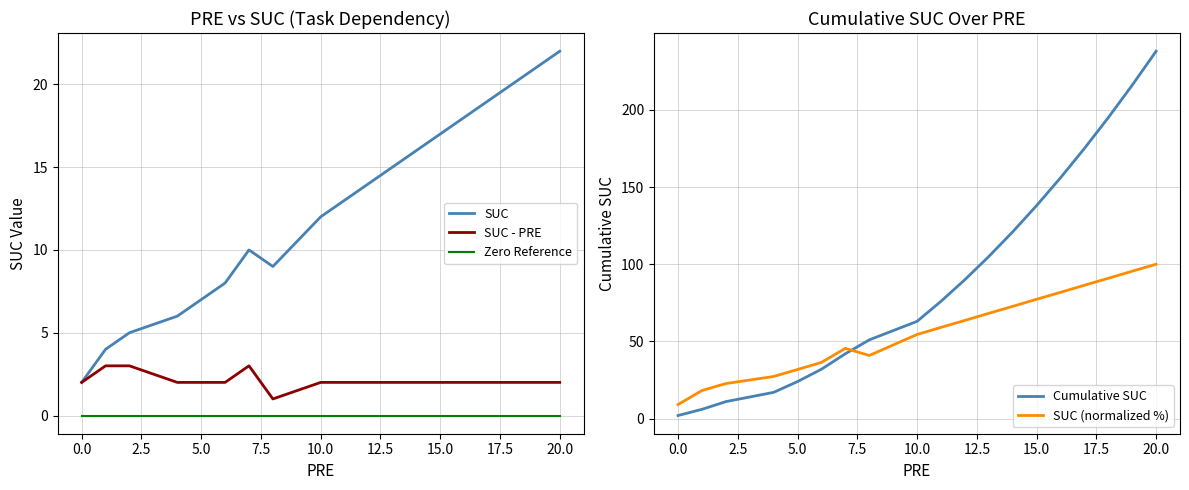

Reading left to right, transcribe all the data shown in this chart.

SUC: 2.0	4.0	5.0	6.0	7.0	8.0	10.0	9.0	12.0	13.0	14.0	15.0	16.0	17.0	18.0	19.0	20.0	21.0	22.0
SUC - PRE: 2.0	3.0	3.0	2.0	2.0	2.0	3.0	1.0	2.0	2.0	2.0	2.0	2.0	2.0	2.0	2.0	2.0	2.0	2.0
Zero Reference: 0.0	0.0	0.0	0.0	0.0	0.0	0.0	0.0	0.0	0.0	0.0	0.0	0.0	0.0	0.0	0.0	0.0	0.0	0.0
Cumulative SUC: 2.0	6.0	11.0	17.0	24.0	32.0	42.0	51.0	63.0	76.0	90.0	105.0	121.0	138.0	156.0	175.0	195.0	216.0	238.0
SUC (normalized %): 9.1	18.2	22.7	27.3	31.8	36.4	45.5	40.9	54.5	59.1	63.6	68.2	72.7	77.3	81.8	86.4	90.9	95.5	100.0